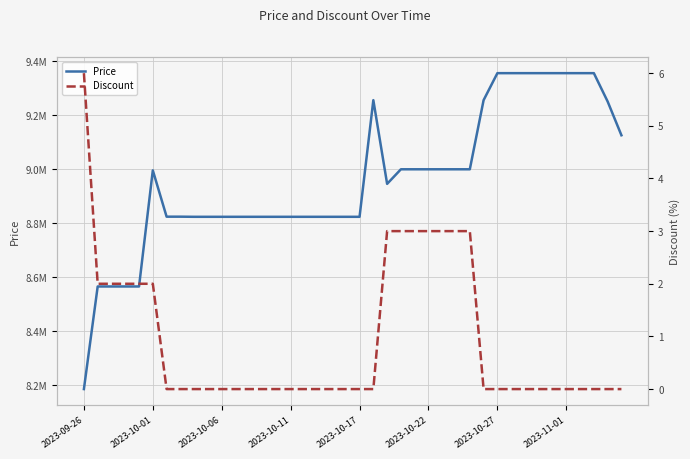

In Price, how many points are higher than both neighbors (excluding endpoints)?

2